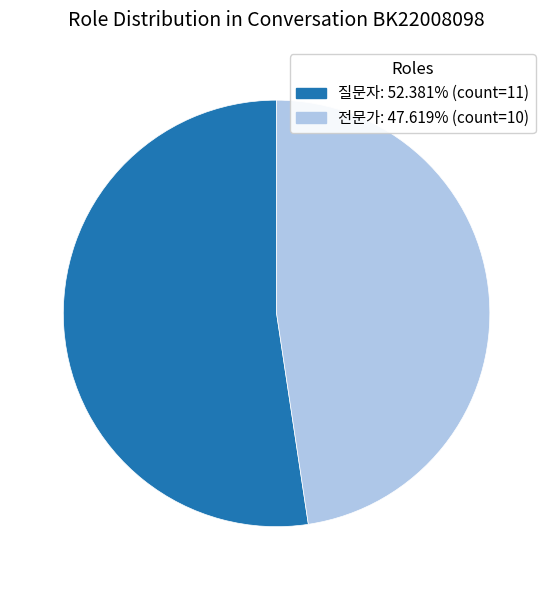

Count the number of slices in the pie.

2